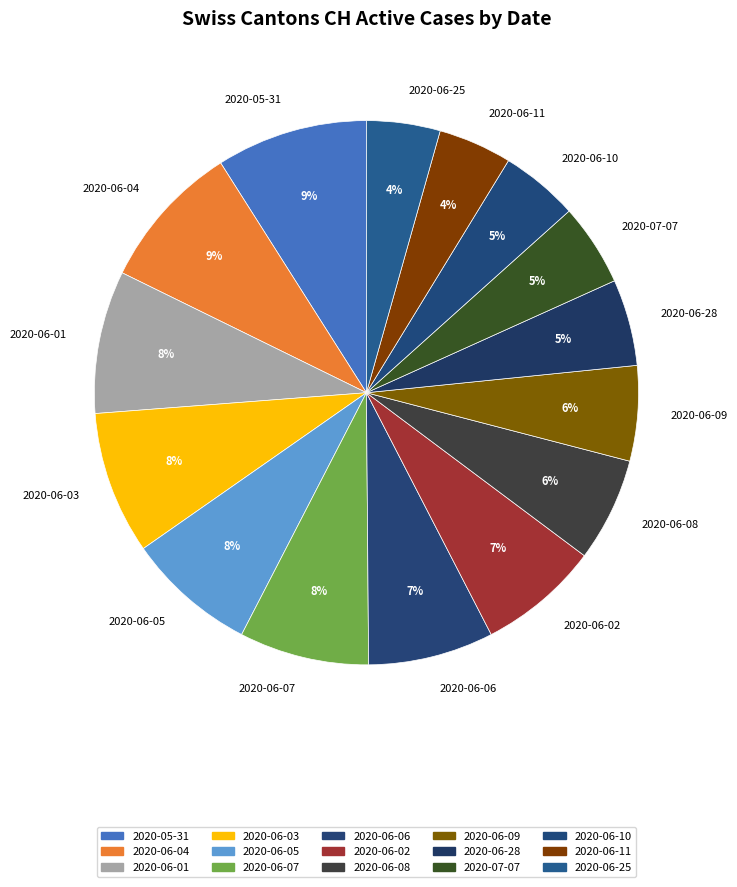

Between 2020-06-03 and 2020-06-28, which is larger?

2020-06-03